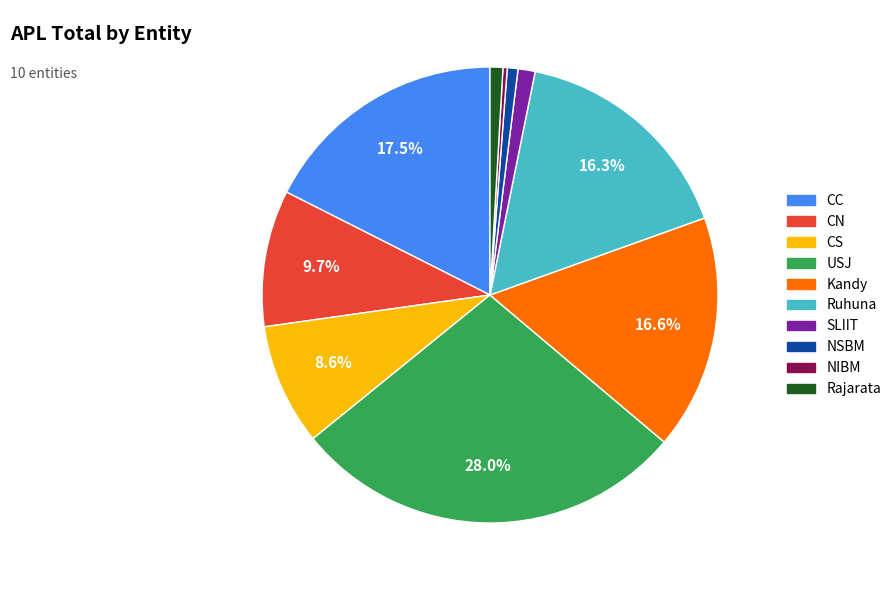

To the nearest percent, what portion does CN represent?

10%